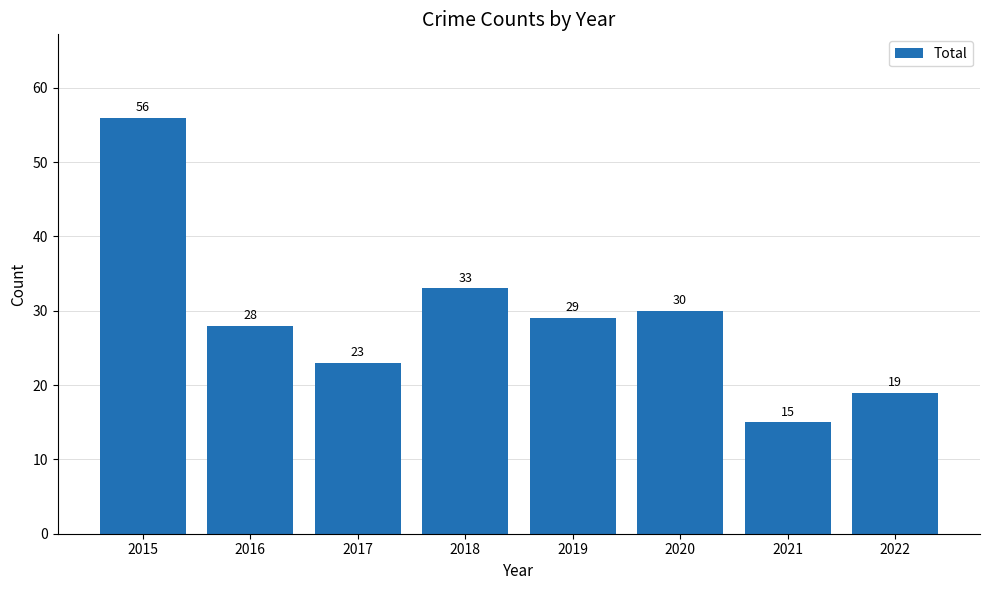

Rank the categories by value from highest to lowest.

2015, 2018, 2020, 2019, 2016, 2017, 2022, 2021